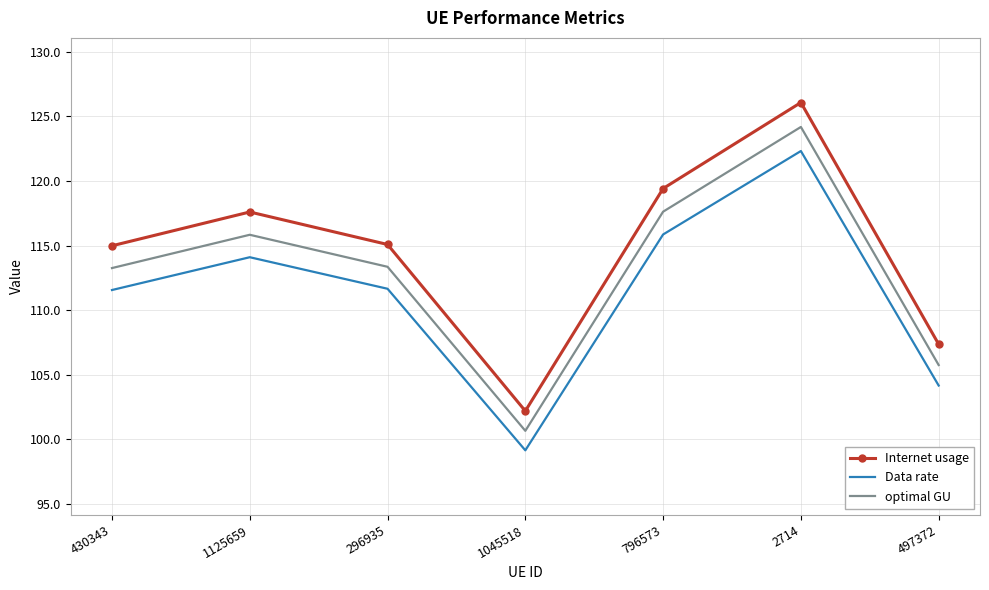

What is the approximate value of Internet usage at 796573?

119.4